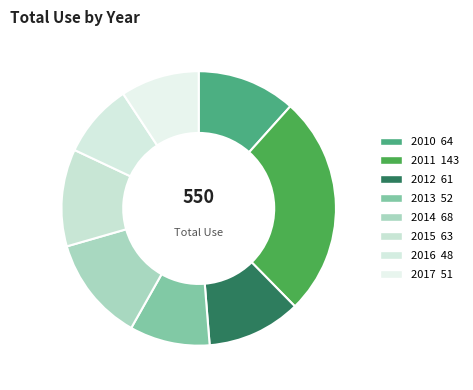

What is the smallest slice in the pie chart?

2016